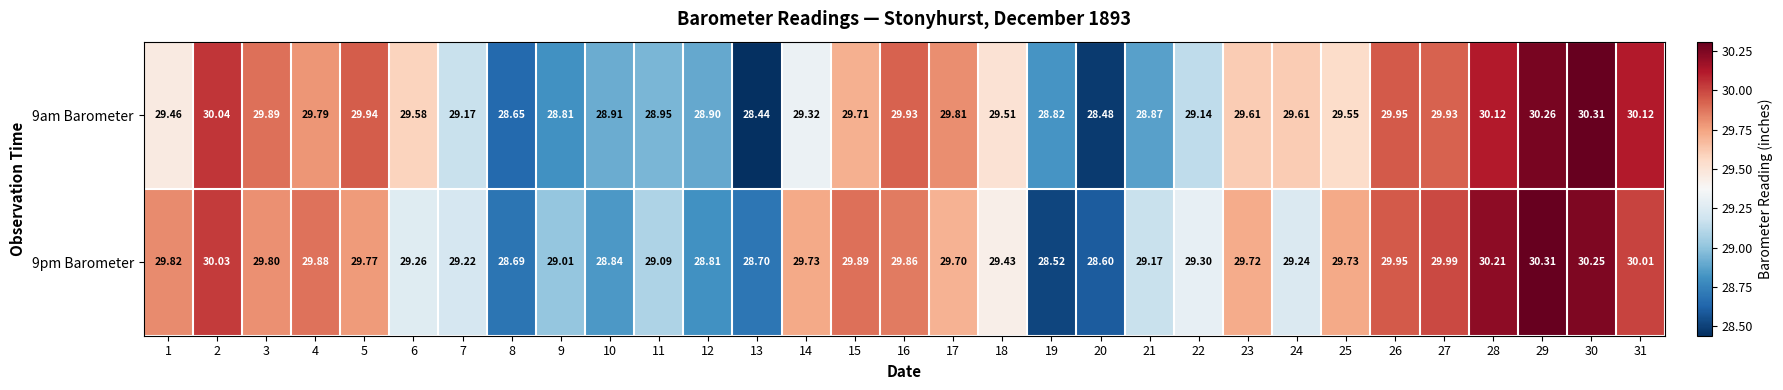

List the series in order of their overall mean, highest first.

9pm Barometer, 9am Barometer